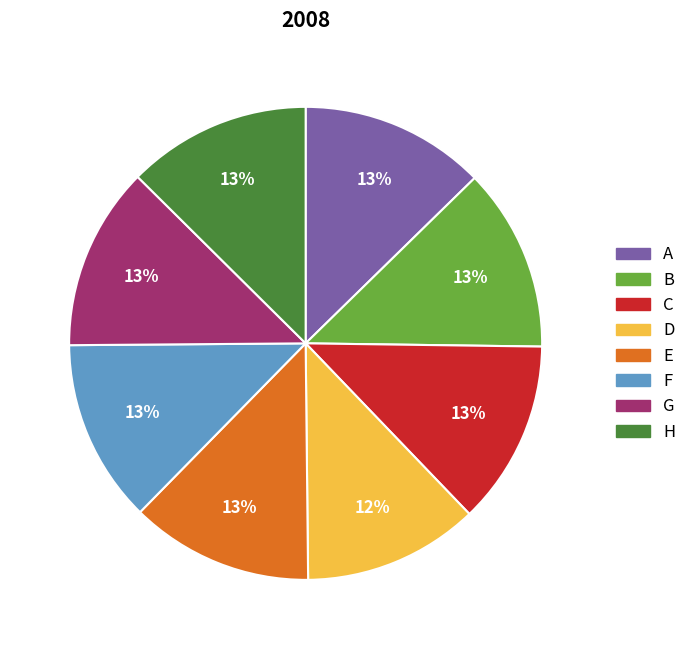

To the nearest percent, what percentage of the pie is E?

13%